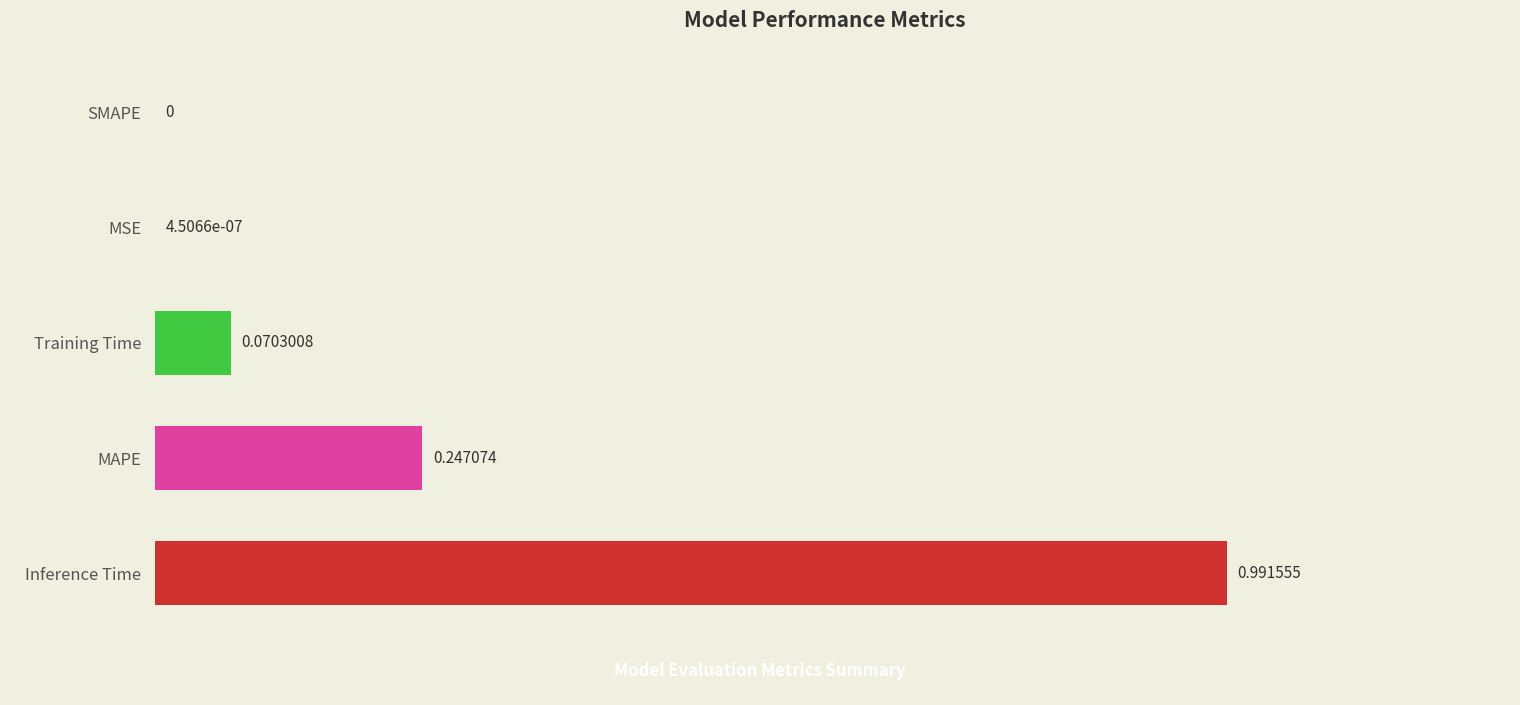

Which has a higher value, Training Time or MAPE?

MAPE